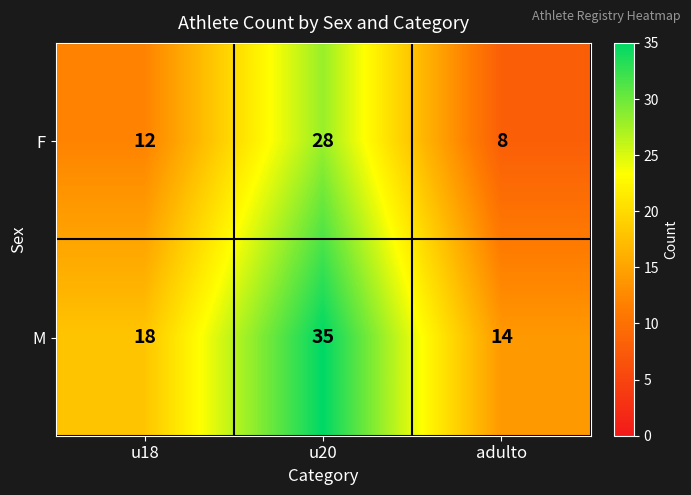

How many categories are shown in the chart?

3